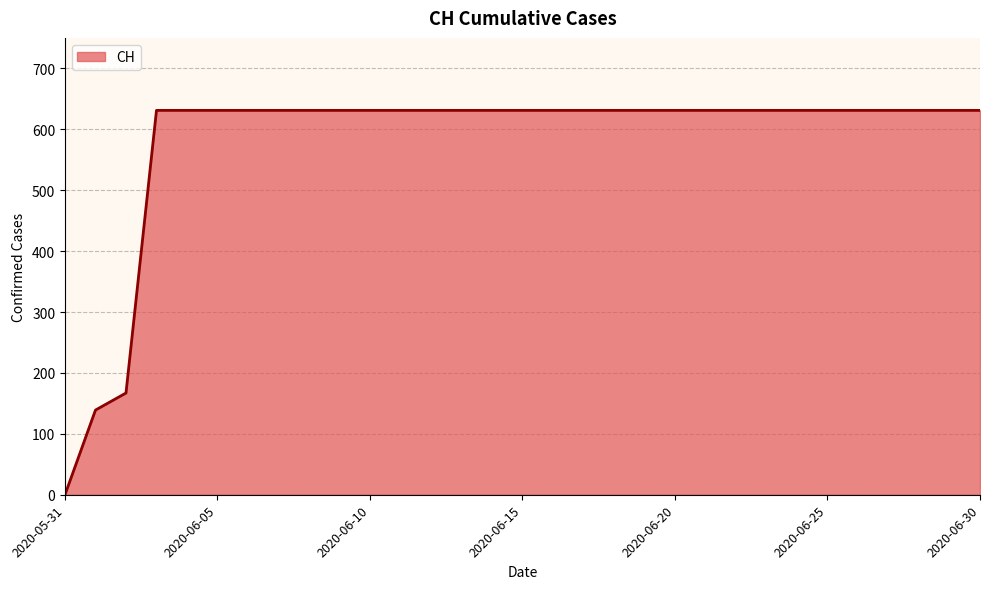

Reading right to left, what are all the values shown in this chart?

631	631	631	631	631	631	631	631	631	631	631	631	631	631	631	631	631	631	631	631	631	631	631	631	631	631	631	631	167	139	0